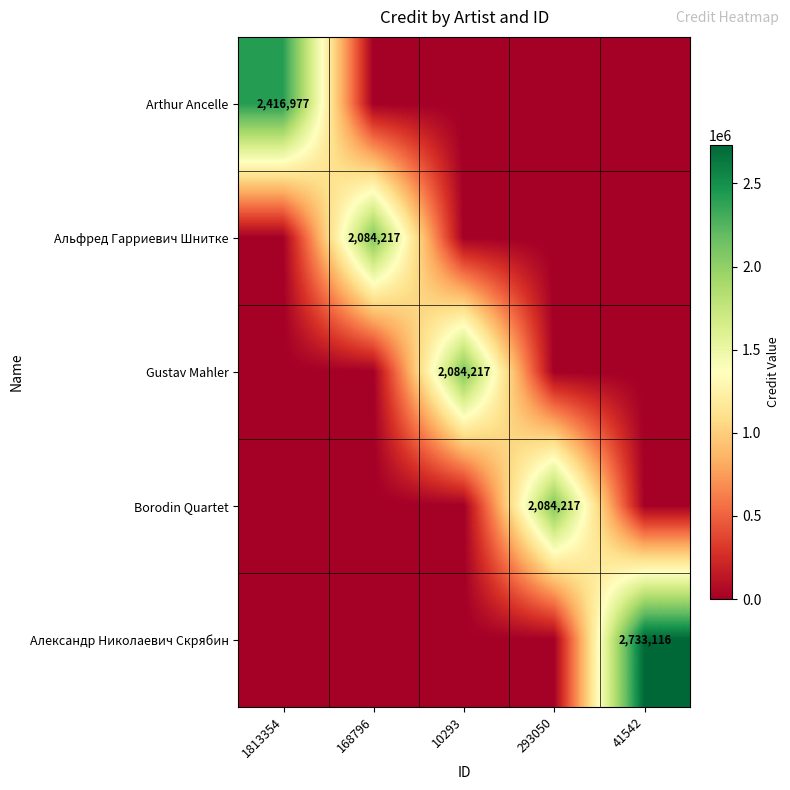

Is it true that Александр Николаевич Скрябин equals 4546483 at 41542?

False